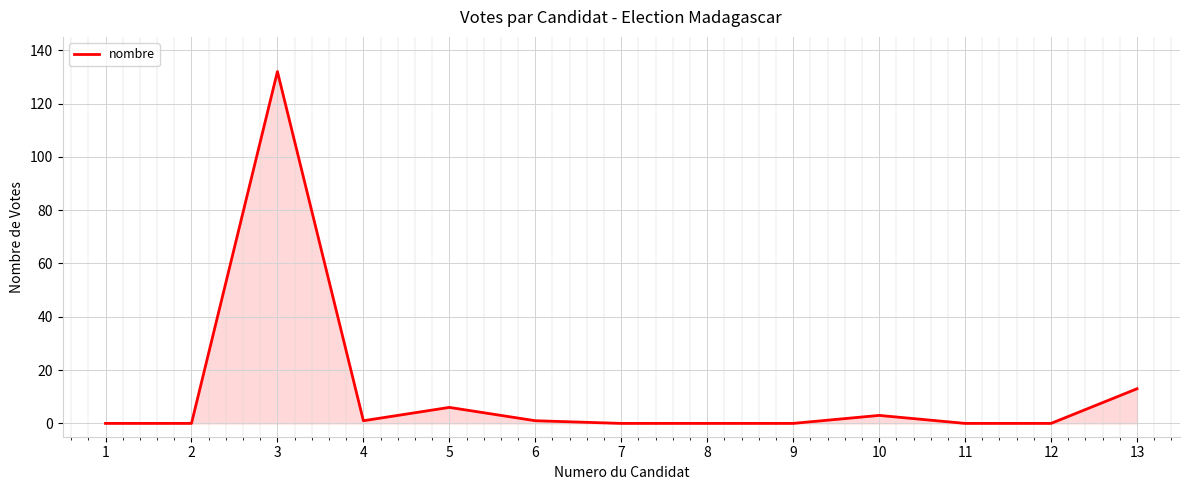

What is the difference between the maximum and minimum values?

132